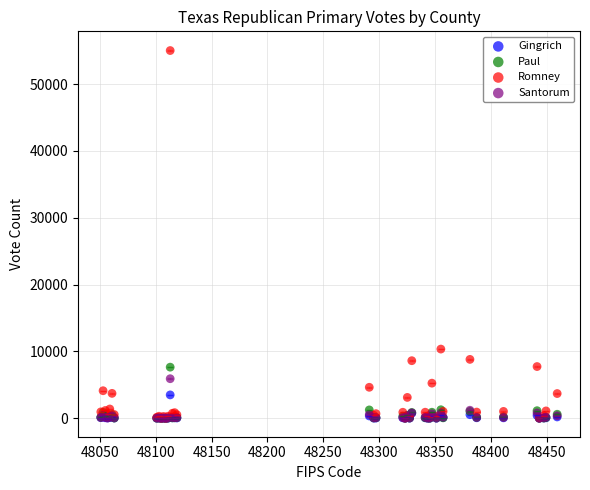

In the Romney series, what Y value is closest to 27515?

10356